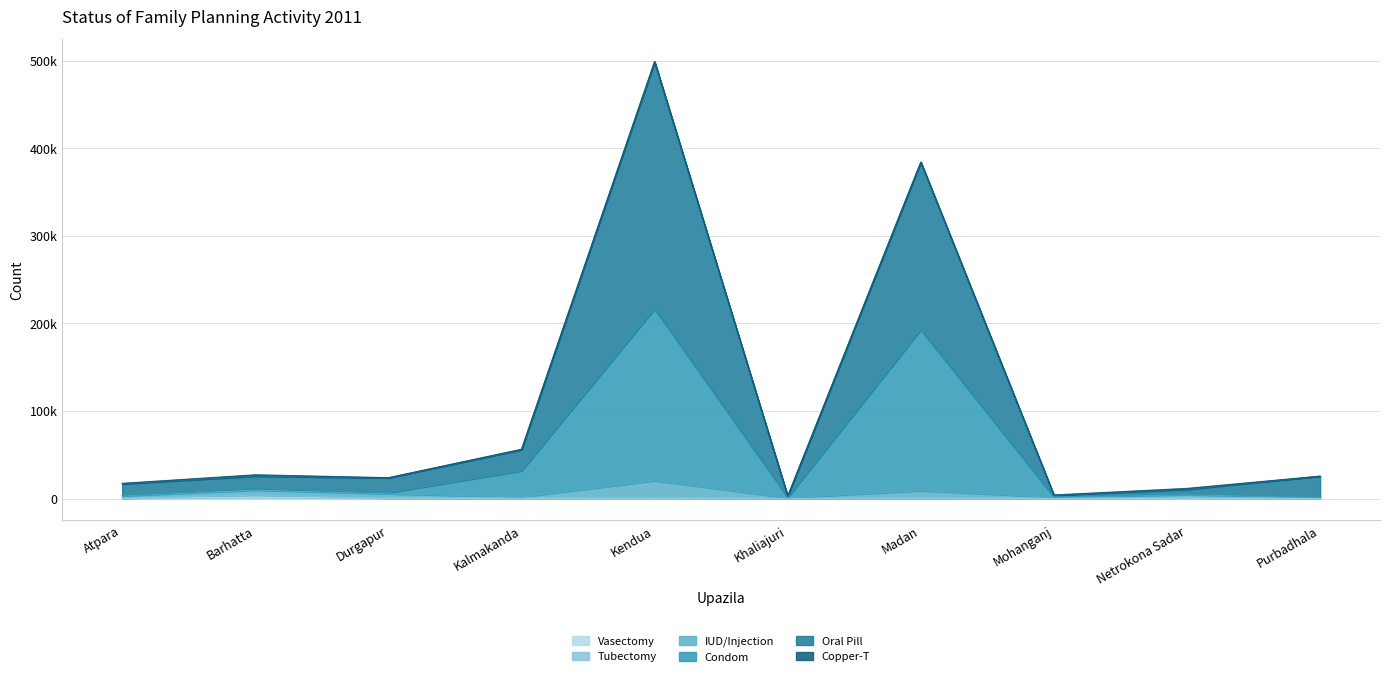

Which series has the widest spread of values?

Oral Pill